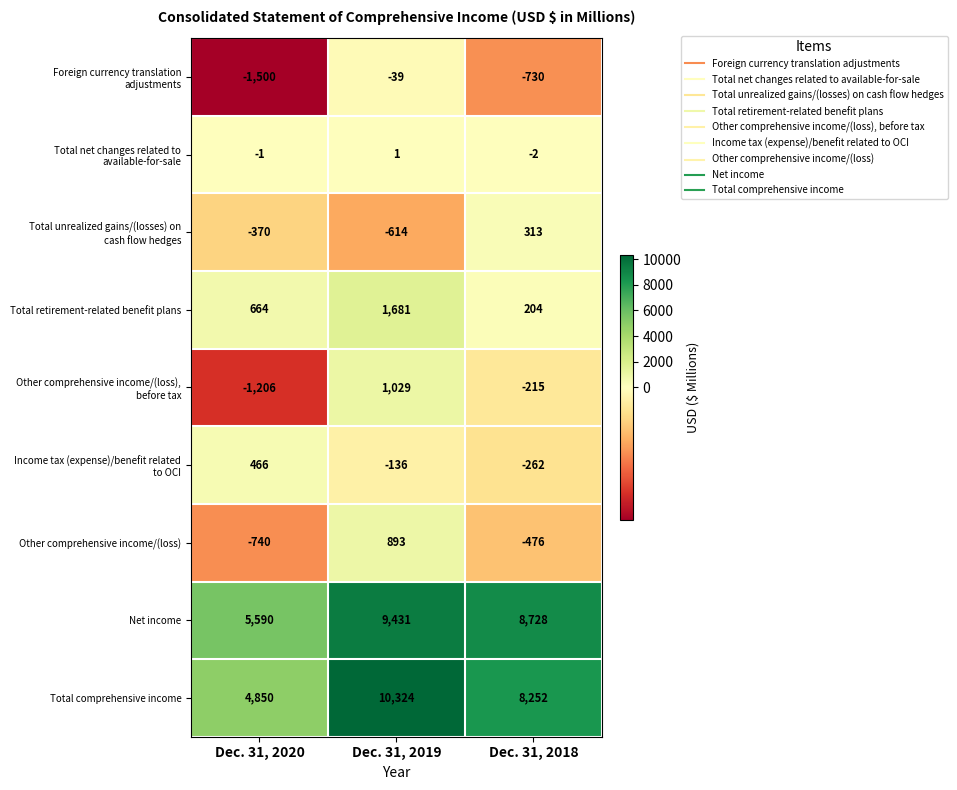

Which series has the largest range (max minus min)?

Total comprehensive income